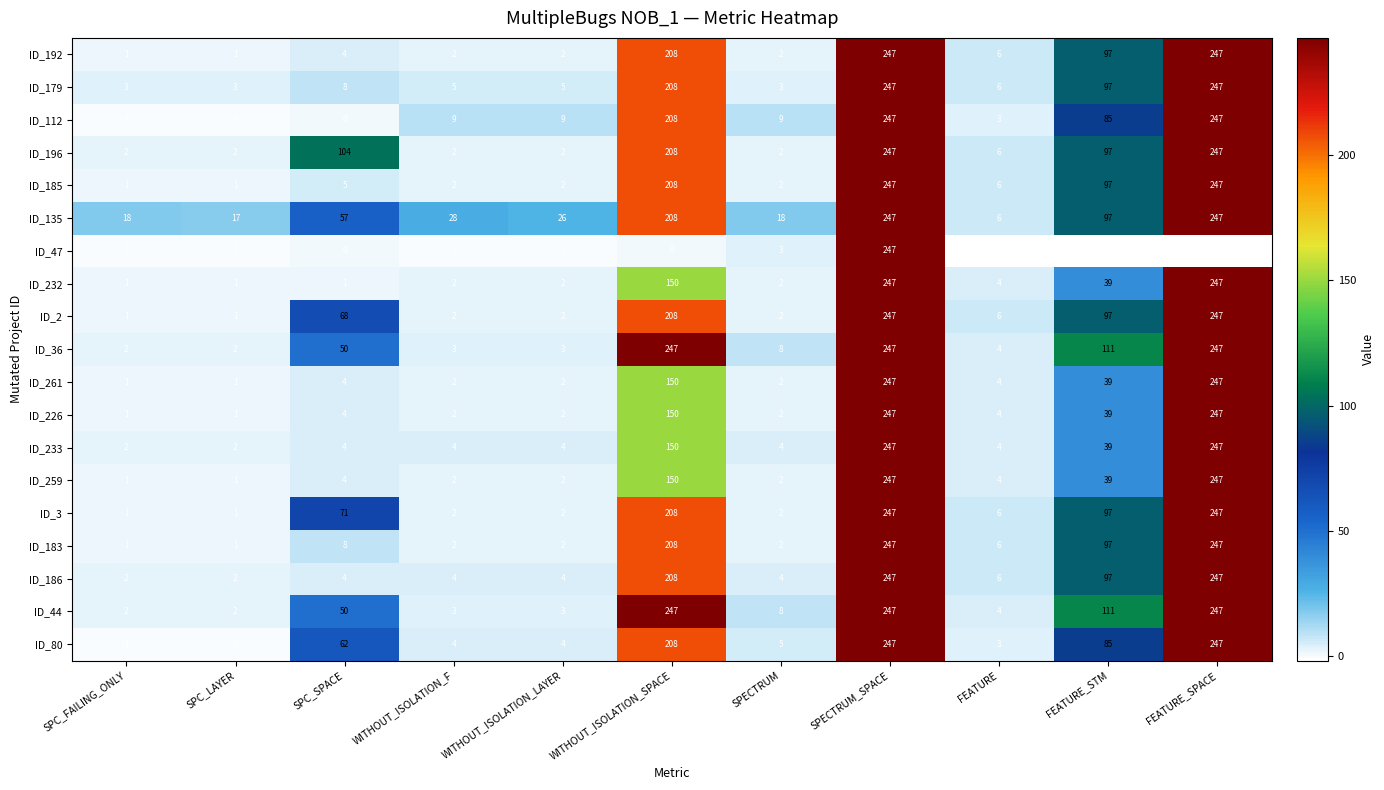

What is the maximum value shown in the chart?

247